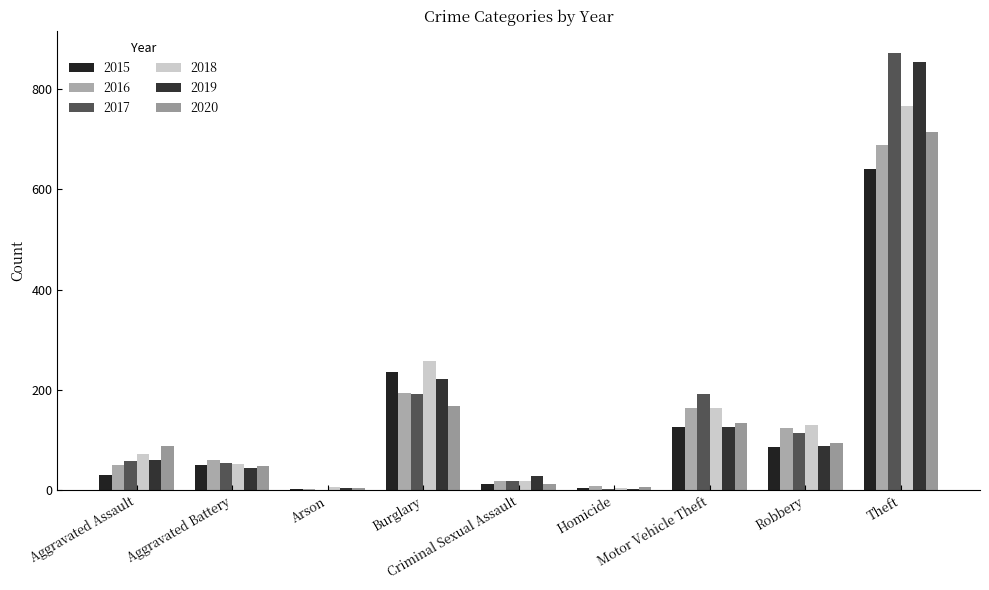

What is the sum of all 2018 values?

1472